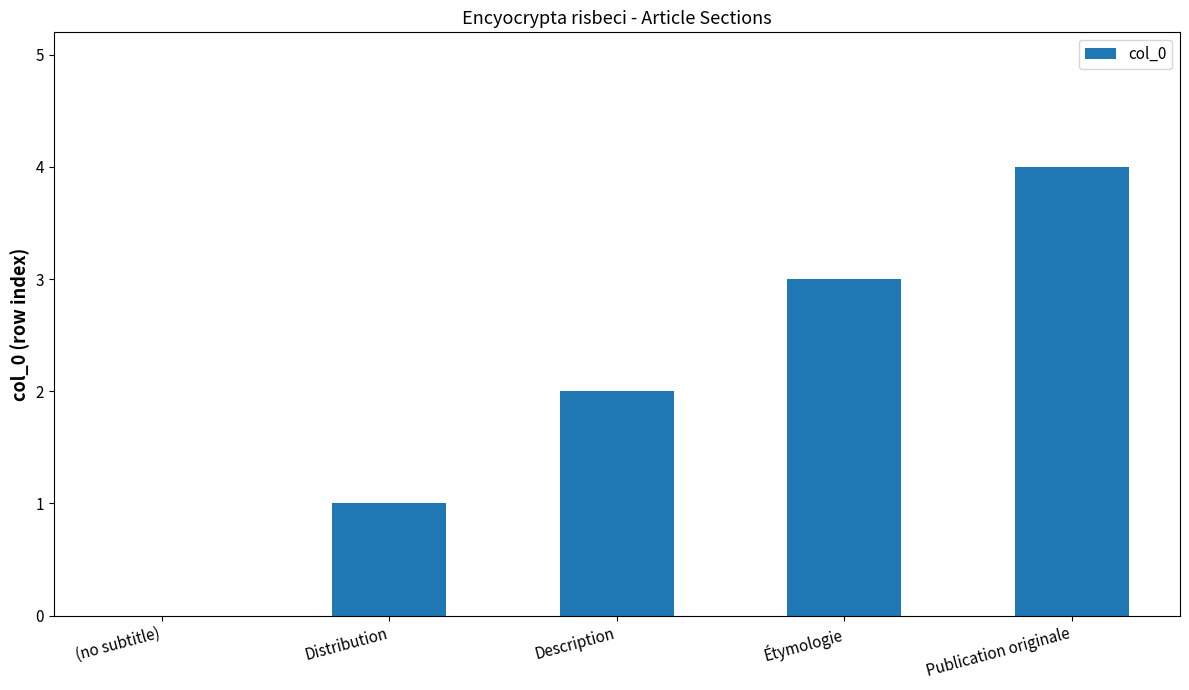

What is the difference between the values at (no subtitle) and Publication originale?

4